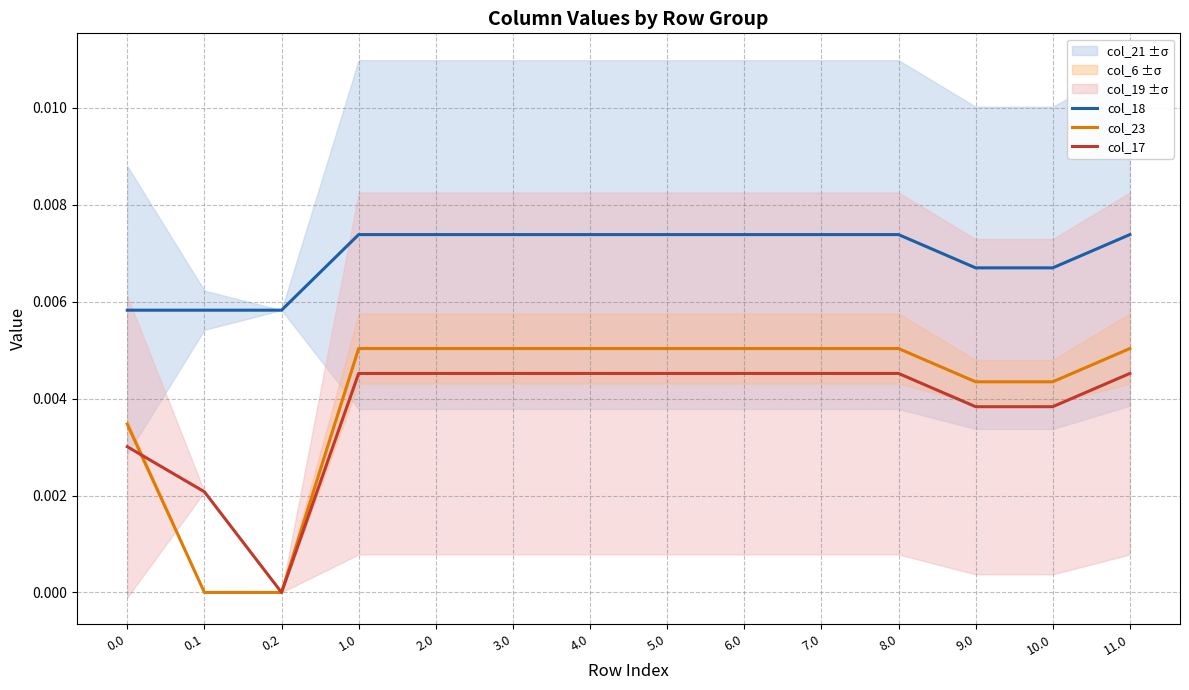

True or false: col_17 and col_18 cross at least once.

False